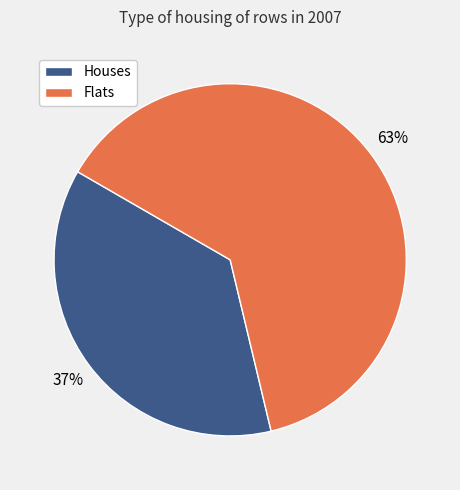

Is there any slice that represents more than half of the pie?

Yes